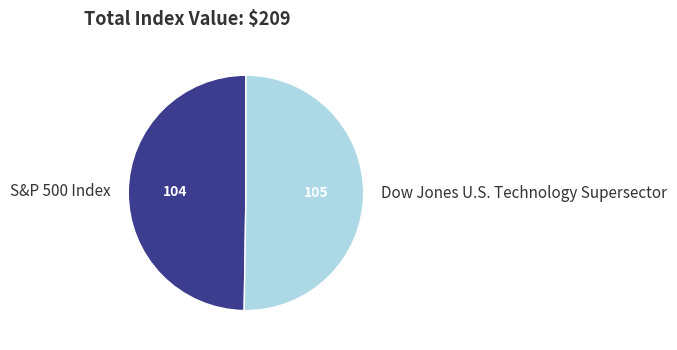

What is the ratio of the value at Dow Jones U.S. Technology Supersector to the value at S&P 500 Index?

1.0